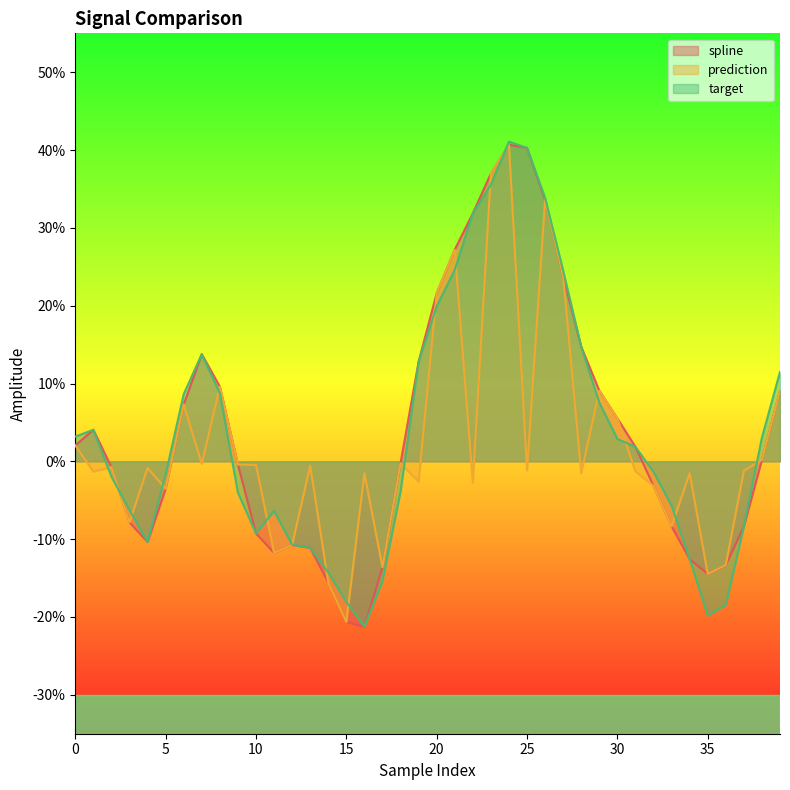

Reading right to left, what are all the values shown in this chart?

spline: 39=0.1	38=0.0	37=-0.1	36=-0.1	35=-0.1	34=-0.1	33=-0.1	32=-0.0	31=0.0	30=0.1	29=0.1	28=0.1	27=0.2	26=0.3	25=0.4	24=0.4	23=0.4	22=0.3	21=0.3	20=0.2	19=0.1	18=-0.0	17=-0.1	16=-0.2	15=-0.2	14=-0.2	13=-0.1	12=-0.1	11=-0.1	10=-0.1	9=-0.0	8=0.1	7=0.1	6=0.1	5=-0.0	4=-0.1	3=-0.1	2=-0.0	1=0.0	0=0.0
prediction: 39=0.1	38=0.0	37=-0.0	36=-0.1	35=-0.1	34=-0.0	33=-0.1	32=-0.0	31=-0.0	30=0.1	29=0.1	28=-0.0	27=0.2	26=0.3	25=-0.0	24=0.4	23=0.4	22=-0.0	21=0.3	20=0.2	19=-0.0	18=-0.0	17=-0.1	16=-0.0	15=-0.2	14=-0.2	13=-0.0	12=-0.1	11=-0.1	10=-0.0	9=-0.0	8=0.1	7=-0.0	6=0.1	5=-0.0	4=-0.0	3=-0.1	2=-0.0	1=-0.0	0=0.0
target: 39=0.1	38=0.0	37=-0.1	36=-0.2	35=-0.2	34=-0.1	33=-0.1	32=-0.0	31=0.0	30=0.0	29=0.1	28=0.1	27=0.2	26=0.3	25=0.4	24=0.4	23=0.4	22=0.3	21=0.2	20=0.2	19=0.1	18=-0.0	17=-0.2	16=-0.2	15=-0.2	14=-0.1	13=-0.1	12=-0.1	11=-0.1	10=-0.1	9=-0.0	8=0.1	7=0.1	6=0.1	5=-0.0	4=-0.1	3=-0.1	2=-0.0	1=0.0	0=0.0